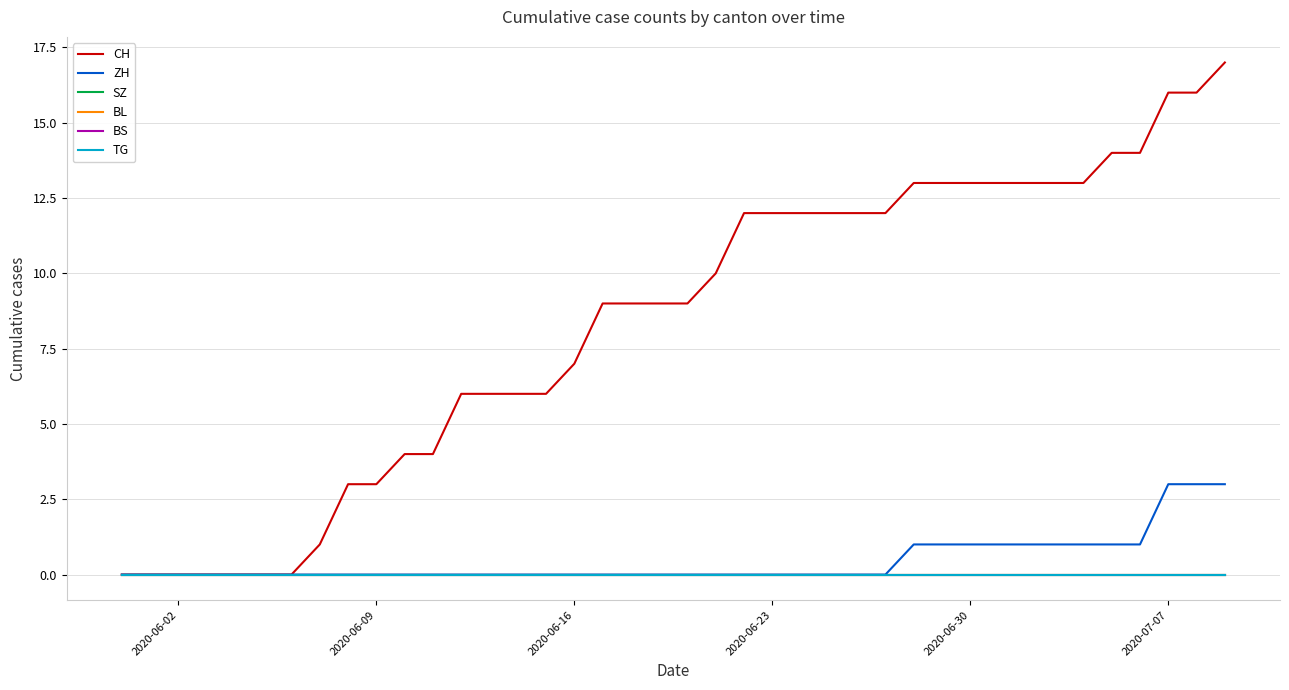

Does the chart display data point markers on the line(s)?

No